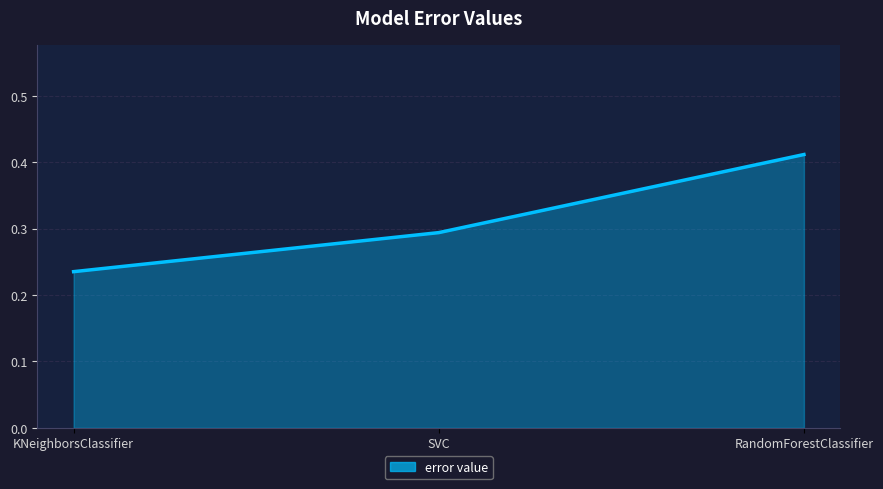

How many values are between 0 and 1?

3